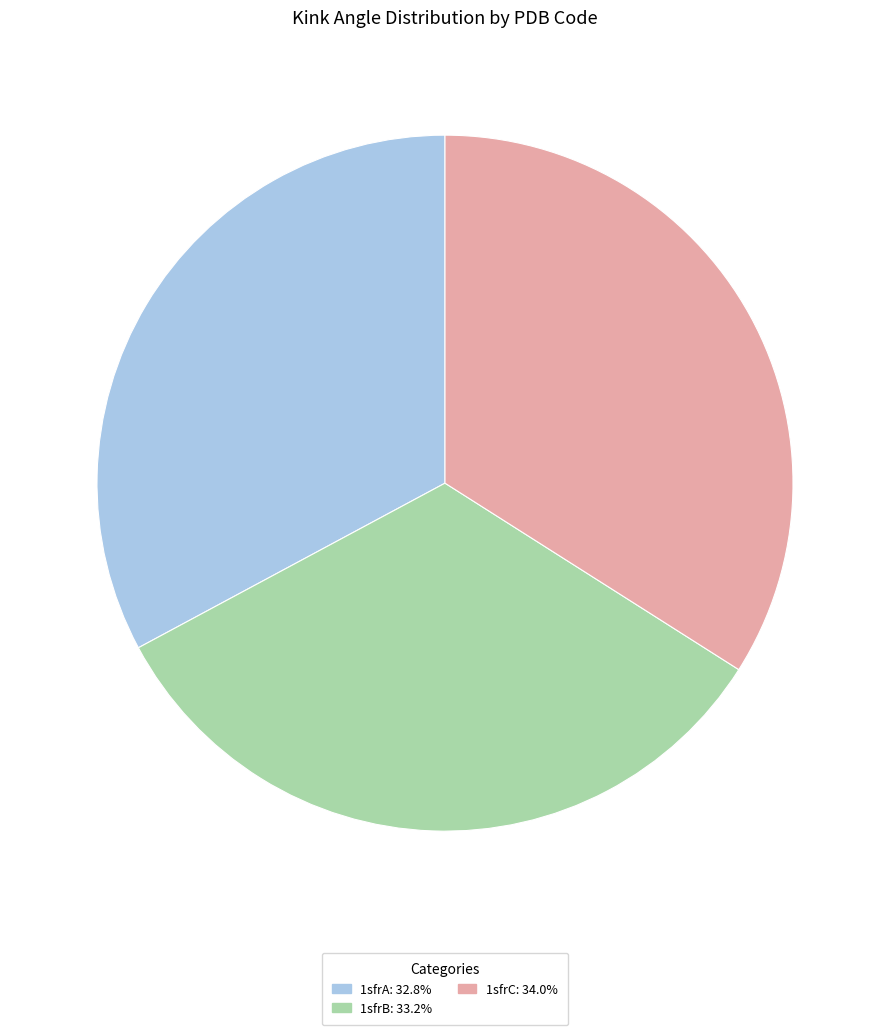

Is there a majority slice in this chart?

No